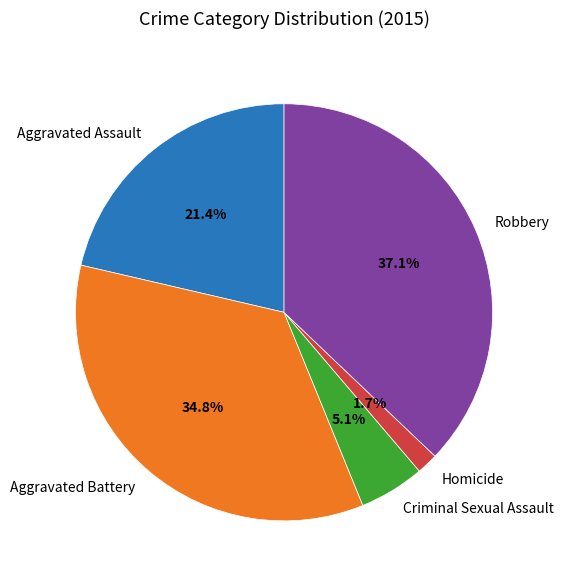

Is there any slice that represents more than half of the pie?

No